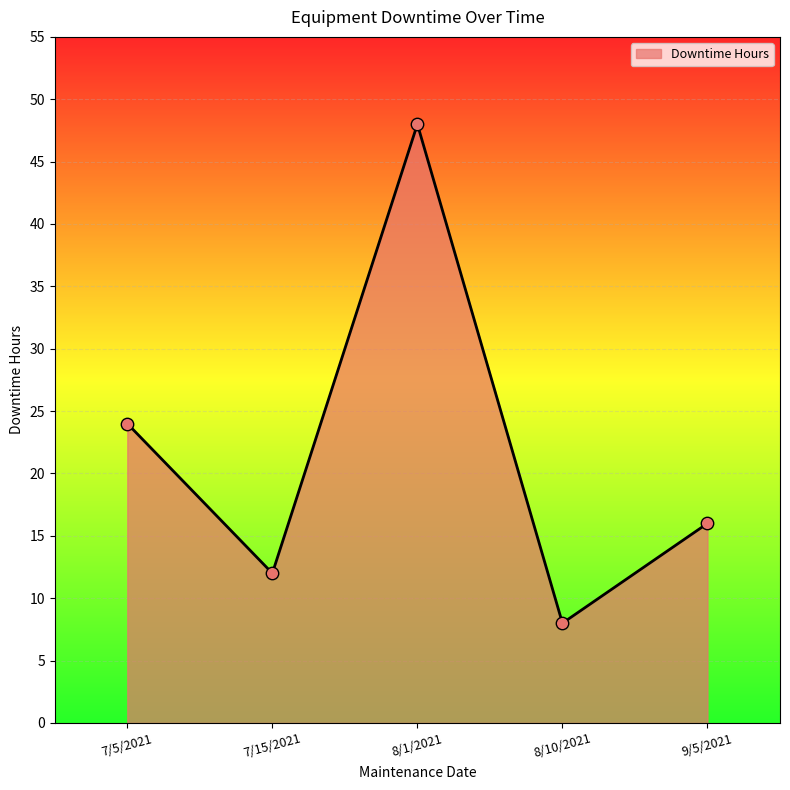

What is the change in value from 7/15/2021 to 8/10/2021?

-4